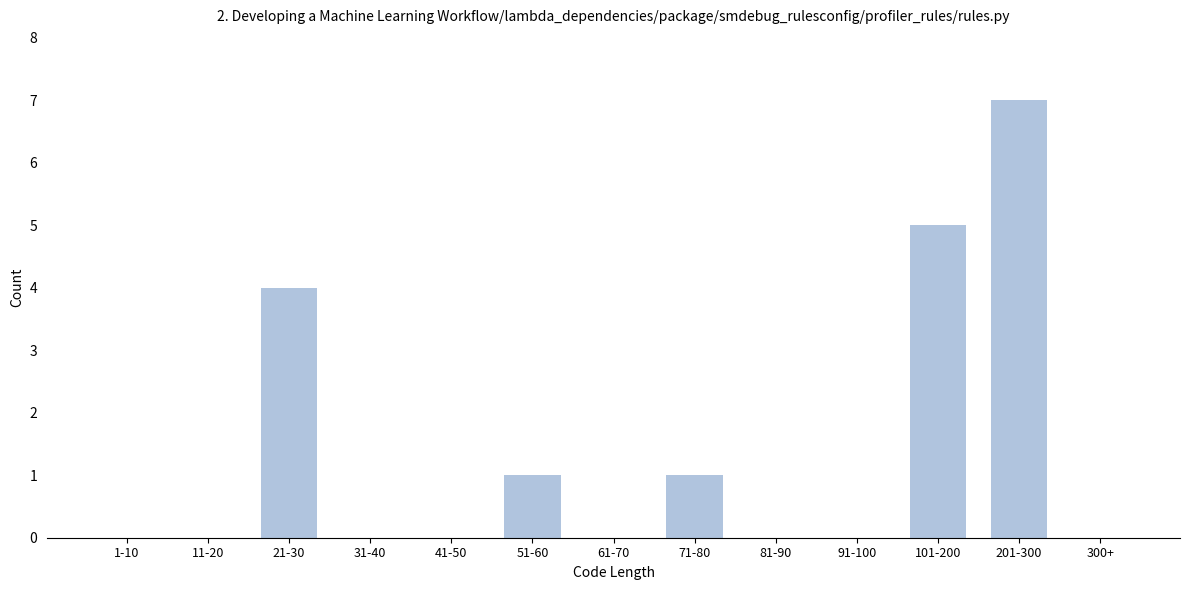

Reading right to left, transcribe all the data shown in this chart.

300+=0	201-300=7	101-200=5	91-100=0	81-90=0	71-80=1	61-70=0	51-60=1	41-50=0	31-40=0	21-30=4	11-20=0	1-10=0